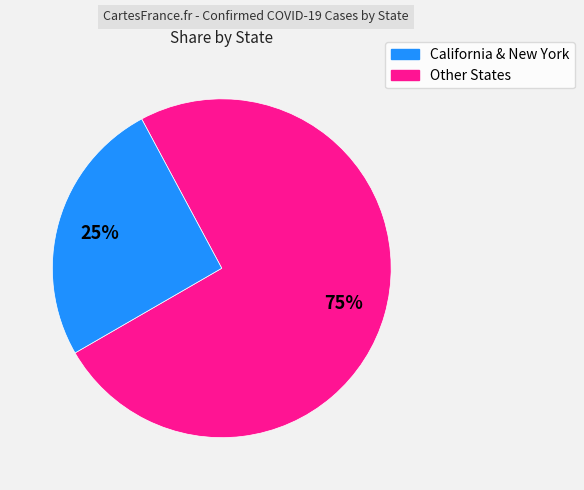

To the nearest percent, what is the average slice percentage?

50%